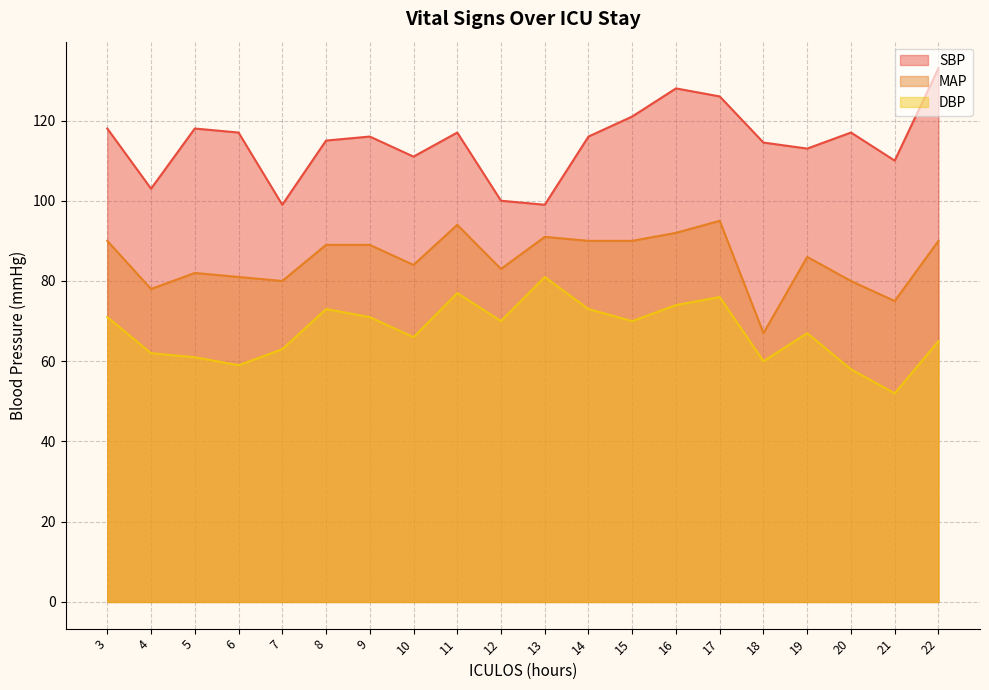

The DBP series shows 114.3 at 3. True or false?

False